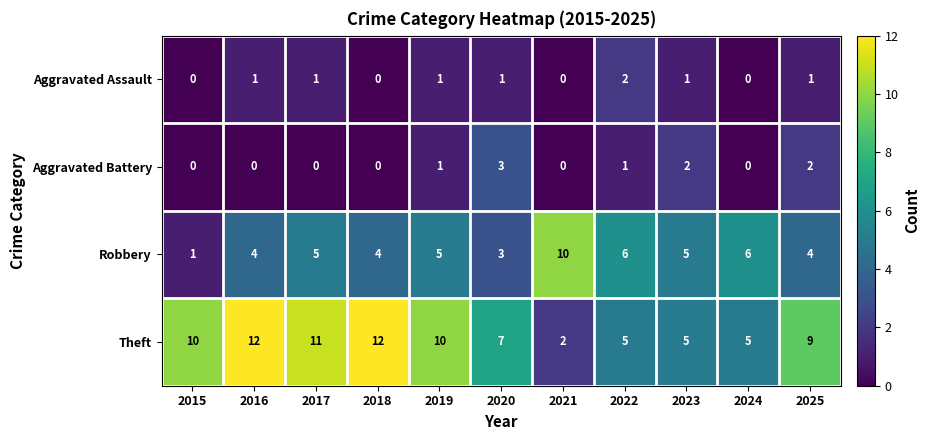

What is the sum of the Robbery values at 2016 and 2017?

9